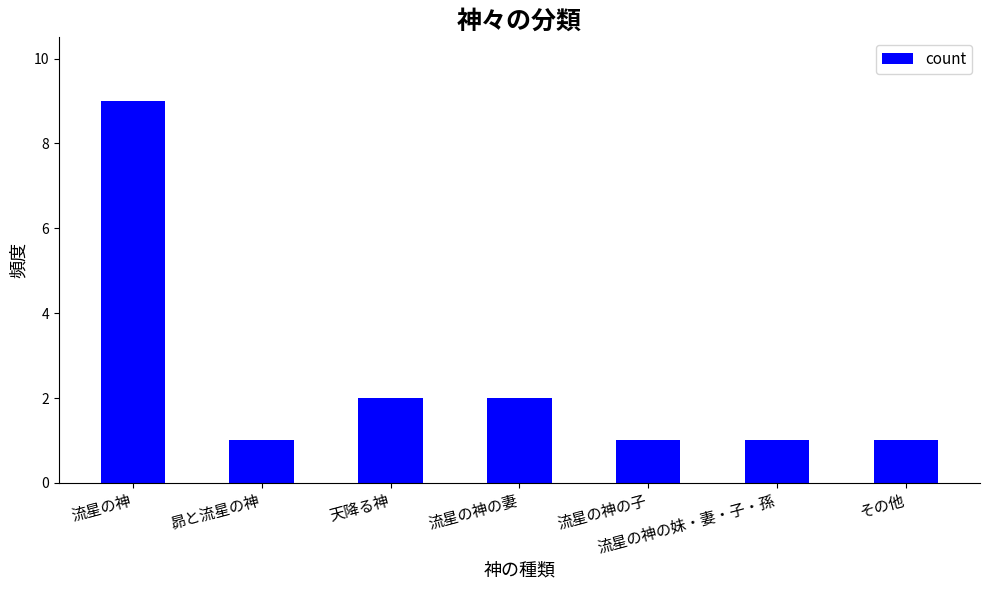

The value at 流星の神 is 9. True or false?

True